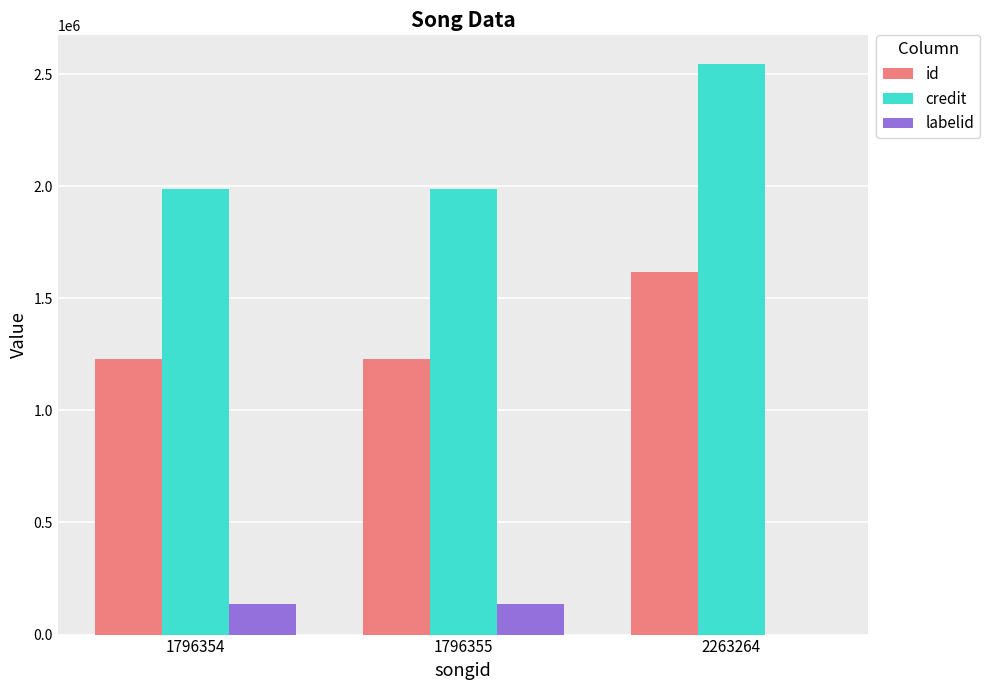

Are the bars grouped side by side (vs. stacked)?

Yes